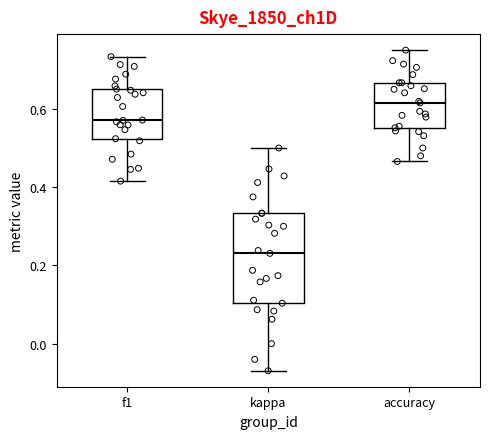

Reading left to right, read every box against the y-axis: the position of its median line, the range the box covers, and the ends of its whiskers. The values are not printed on the chart, so give them approximately, as read against the axis.

f1: median 0.58, box 0.52 to 0.66, whiskers 0.42 to 0.74
kappa: median 0.24, box 0.10 to 0.34, whiskers -0.06 to 0.50
accuracy: median 0.62, box 0.56 to 0.66, whiskers 0.46 to 0.76